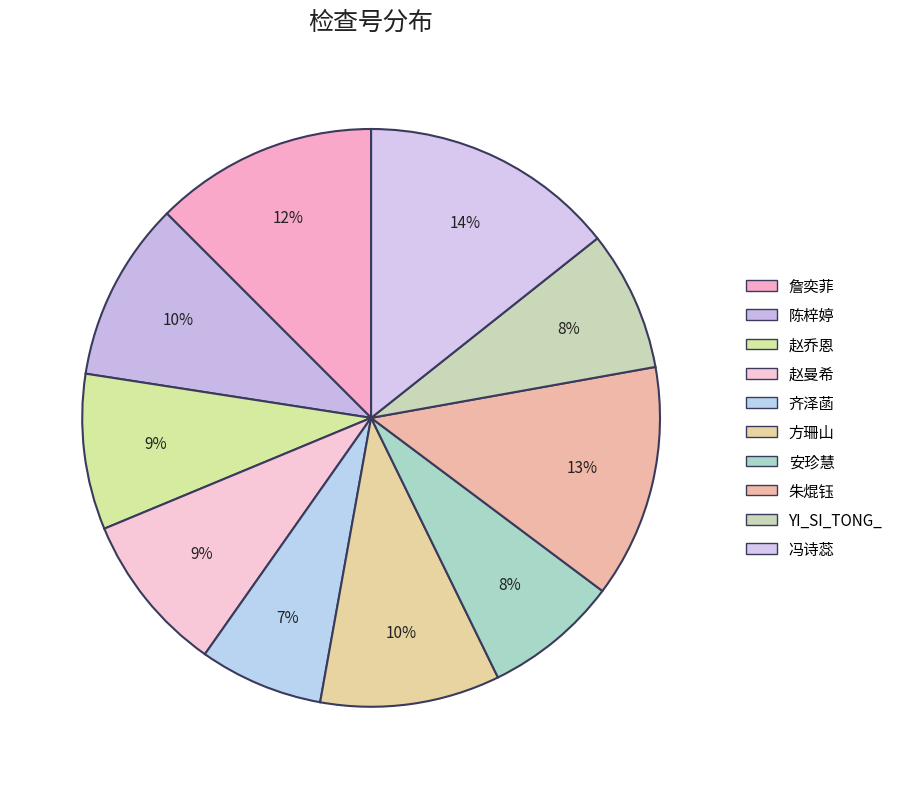

Do 赵曼希 and 安珍慧 together represent more than half of the pie?

No